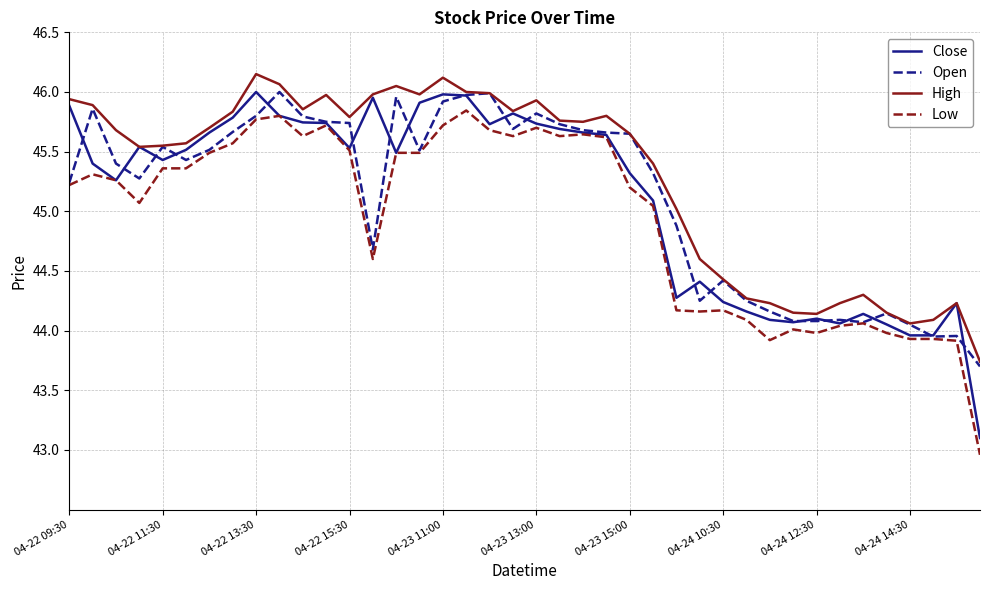

How many lines are shown in the chart?

4